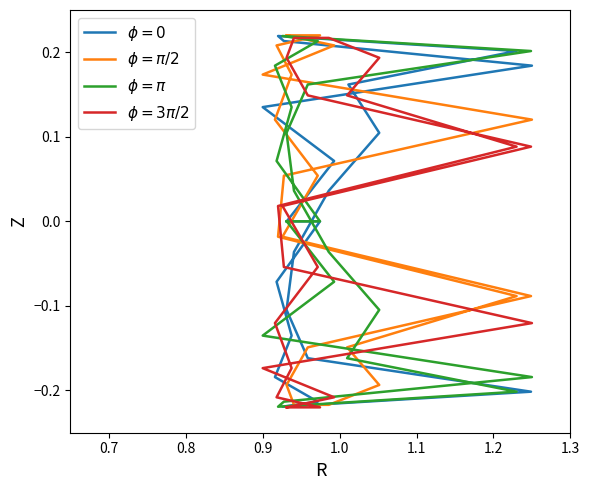

True or false: $\phi=0$ has a value of 0.2 at 1.1.

True